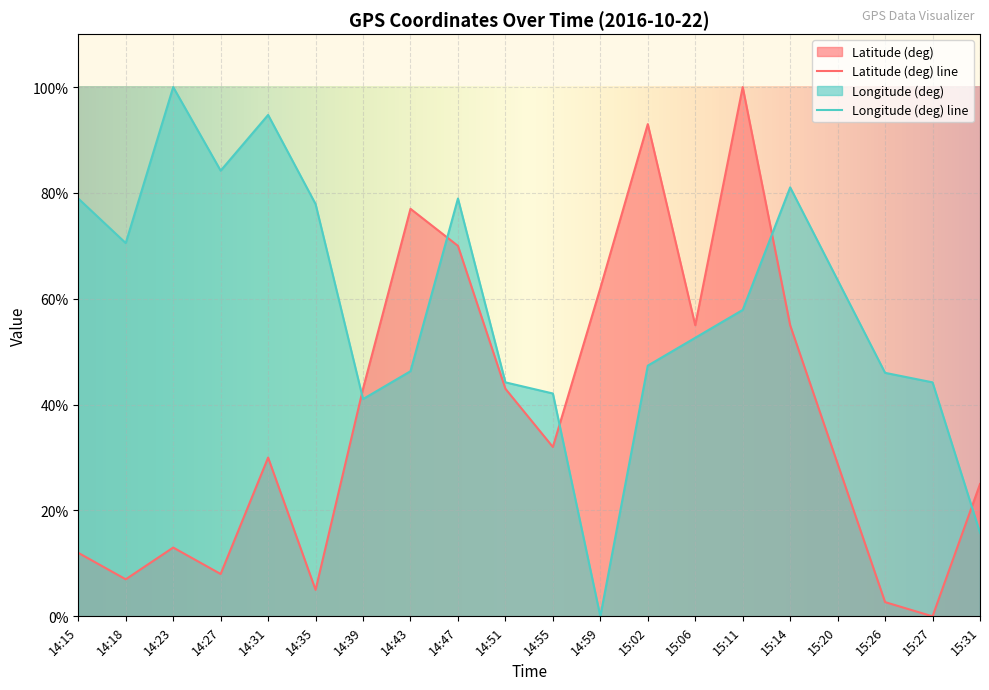

Reading left to right, extract all data points from this chart.

Latitude (deg): 12.0	7.0	13.0	8.0	30.0	5.0	43.0	77.0	70.0	43.0	32.0	62.0	93.0	55.0	100.0	55.0	28.8	2.7	0.0	25.0
Longitude (deg): 78.9	70.5	100.0	84.2	94.7	77.9	41.1	46.3	78.9	44.2	42.1	0.0	47.4	52.6	57.9	81.1	63.5	46.0	44.2	15.8